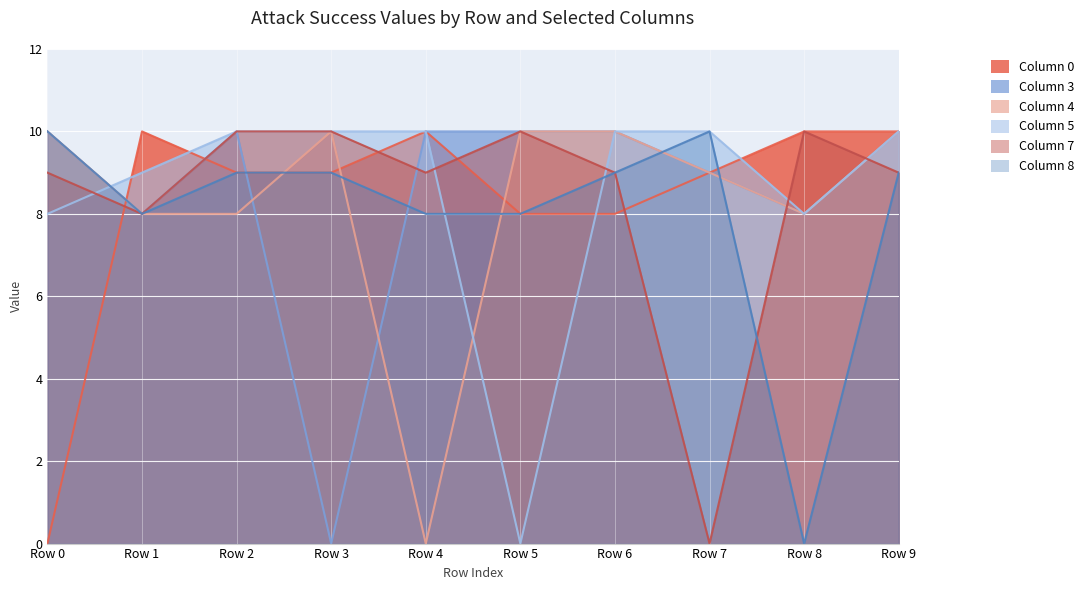

Is it true that 8 equals 3 at Row 6?

False